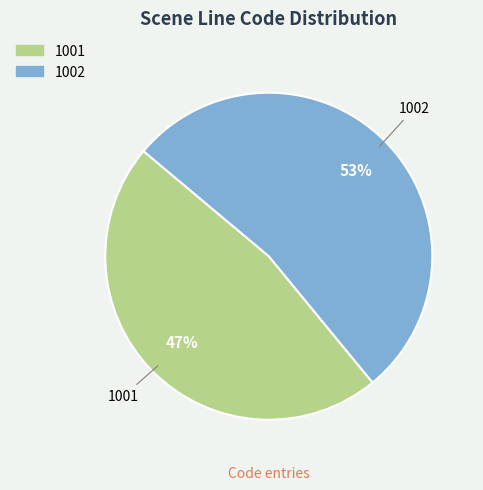

Which has a higher value, 1001 or 1002?

1002